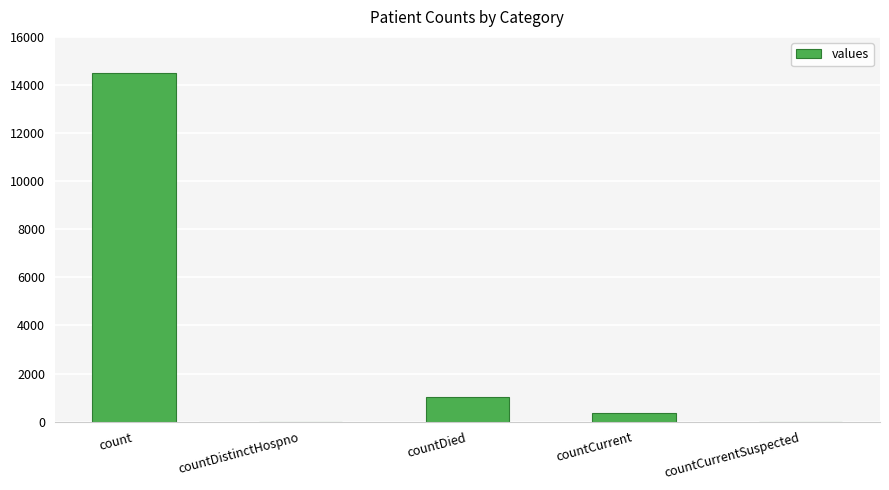

What is the maximum value shown in the chart?

14488